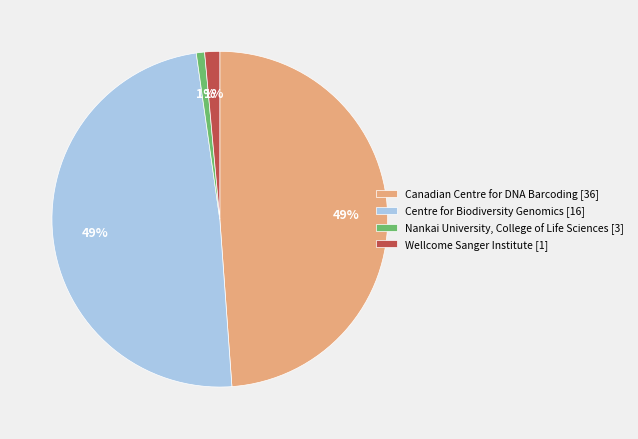

To the nearest percent, what is the difference between the largest and smallest slice percentages?

48%